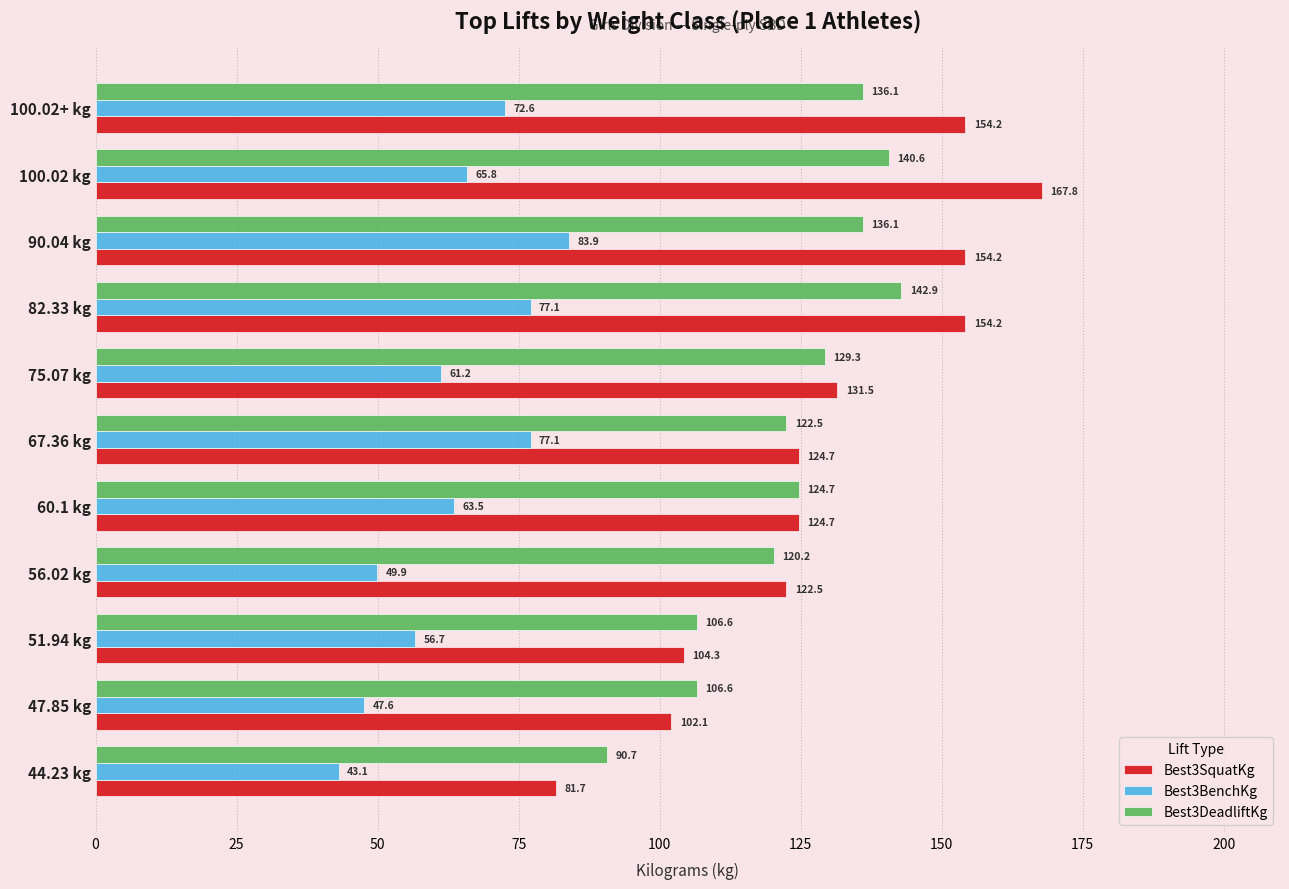

What is the difference between the second highest and minimum values in the Best3BenchKg series?

34.0